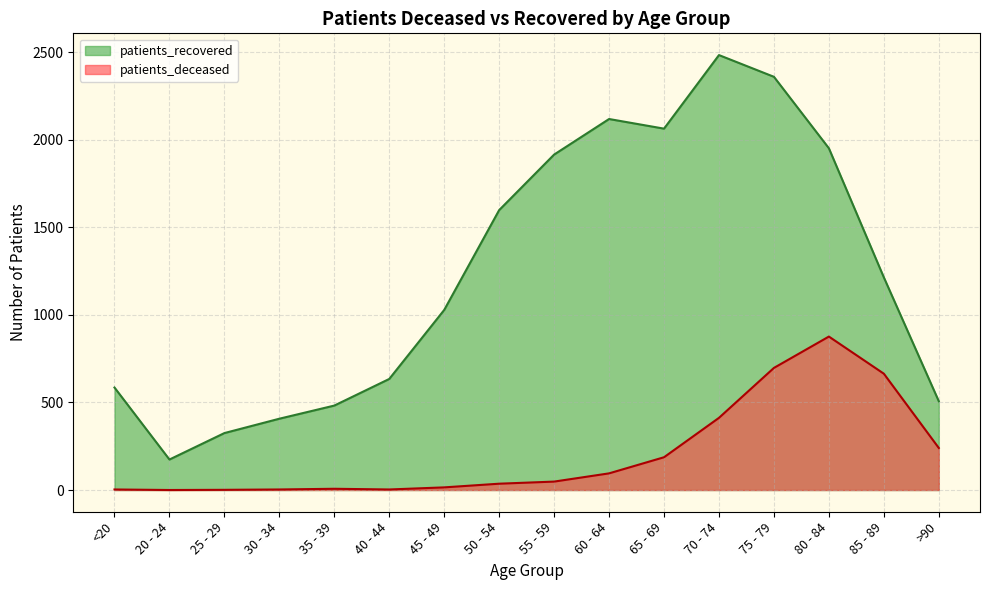

How many data points in patients_recovered are above 1214?

7